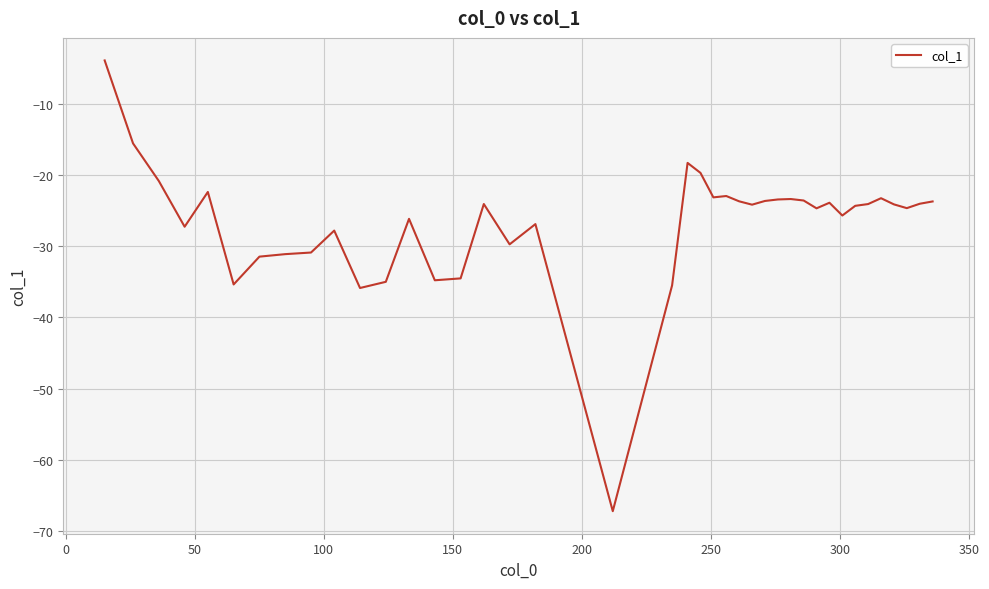

What is the smallest value displayed?

-67.2